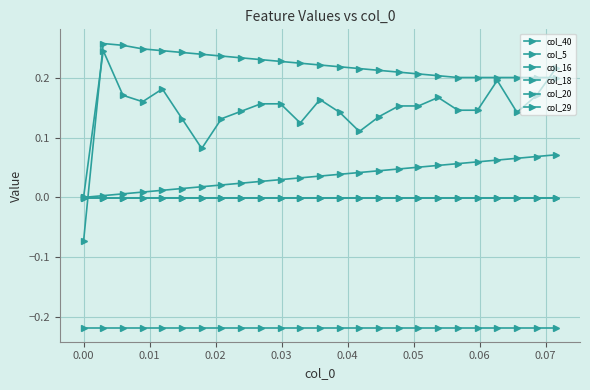

How many data points does each series have?

25